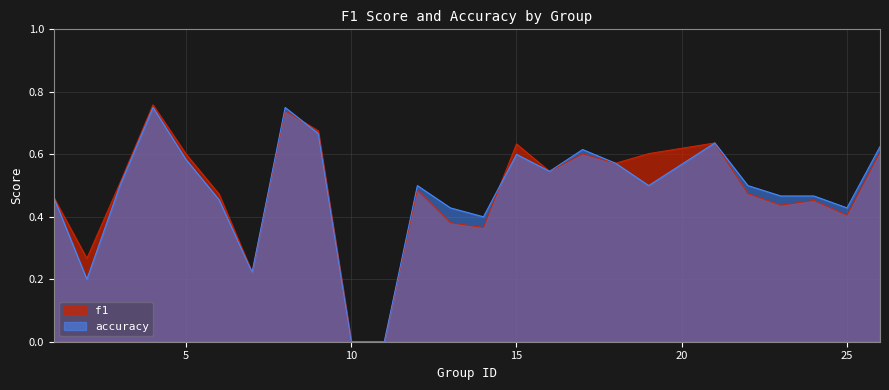

Rank the series at 22 from lowest to highest value.

f1, accuracy